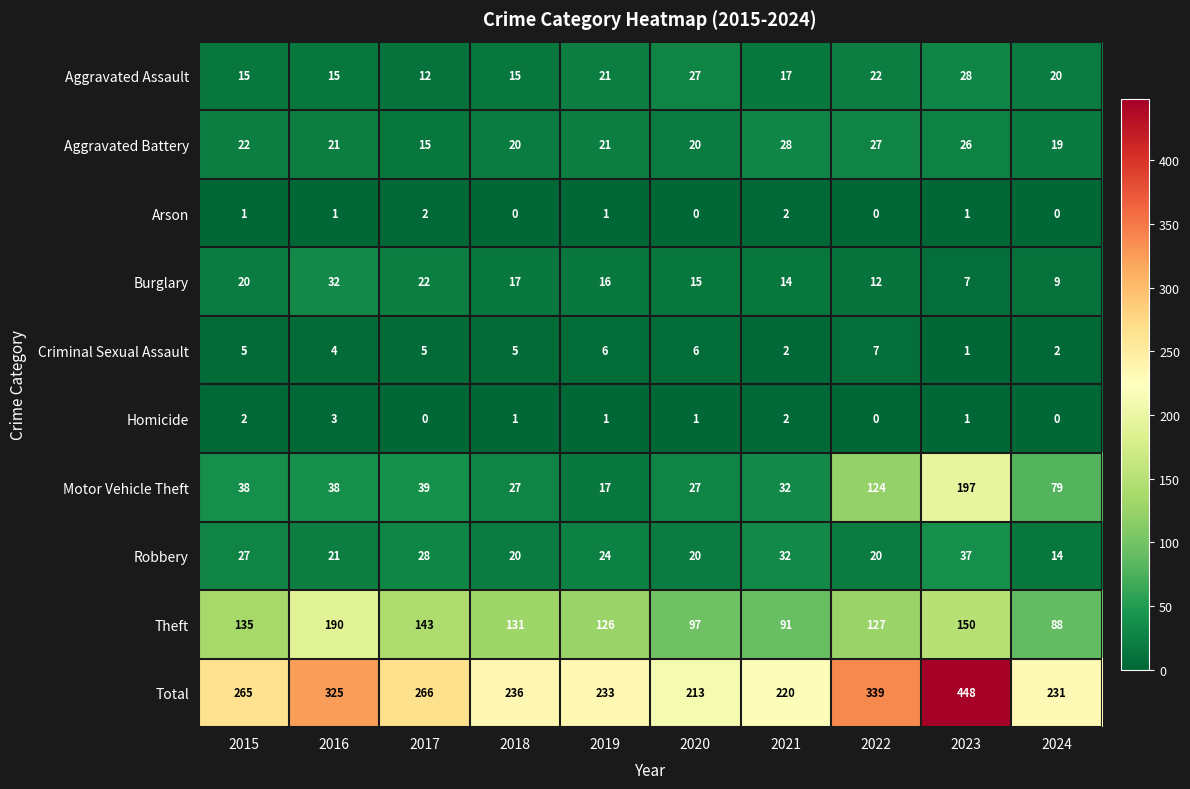

Rank the categories by Total value from lowest to highest.

2020, 2021, 2024, 2019, 2018, 2015, 2017, 2016, 2022, 2023